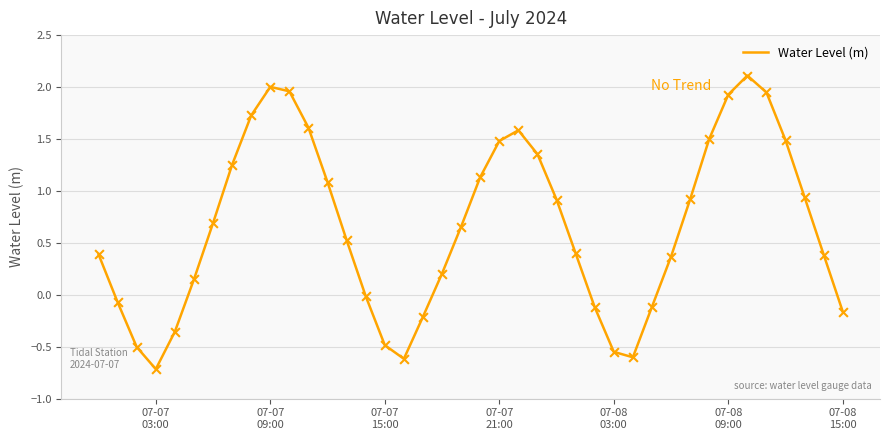

What is the difference between the maximum and minimum values?

2.8